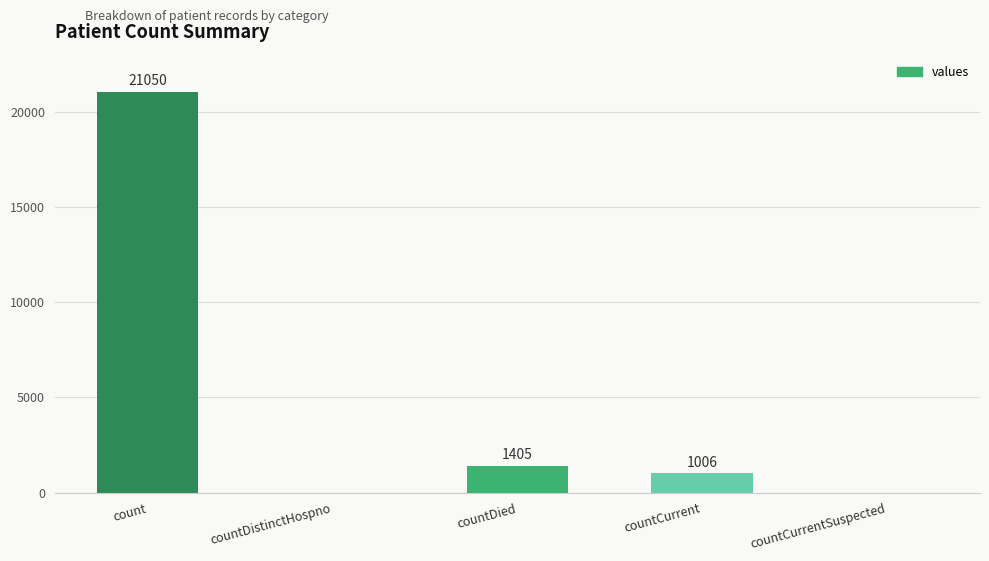

The chart shows a value of 11332 at countCurrentSuspected. True or false?

False